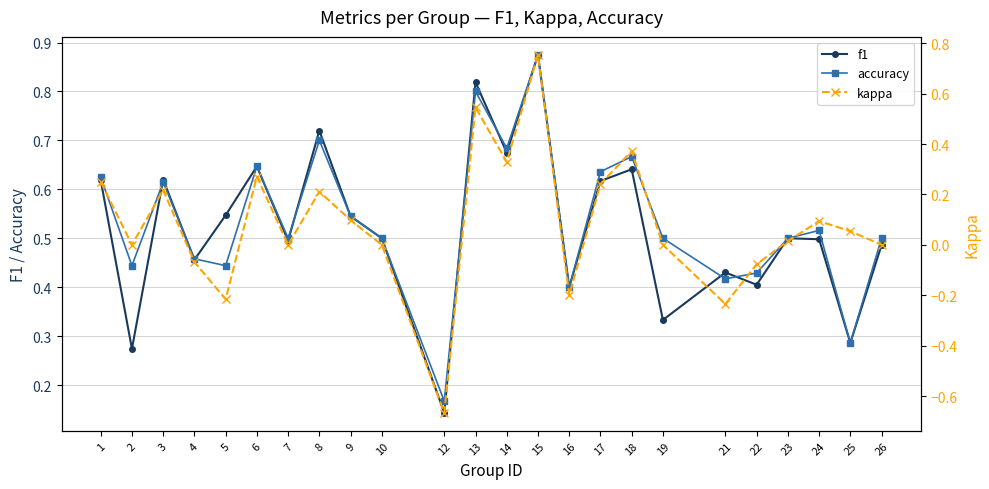

Which series has the largest total across all categories?

accuracy